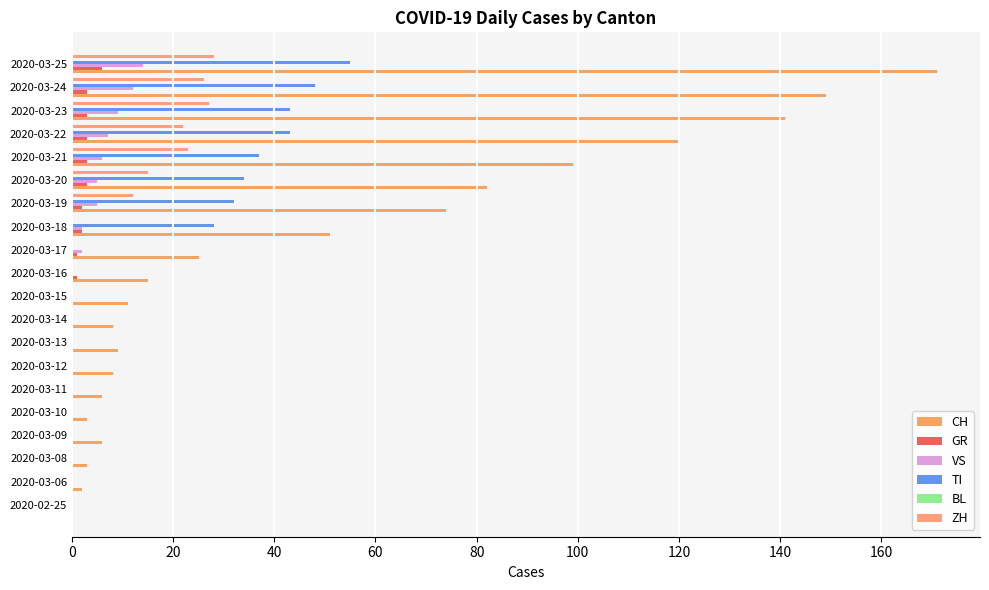

How many categories are shown in the chart?

20